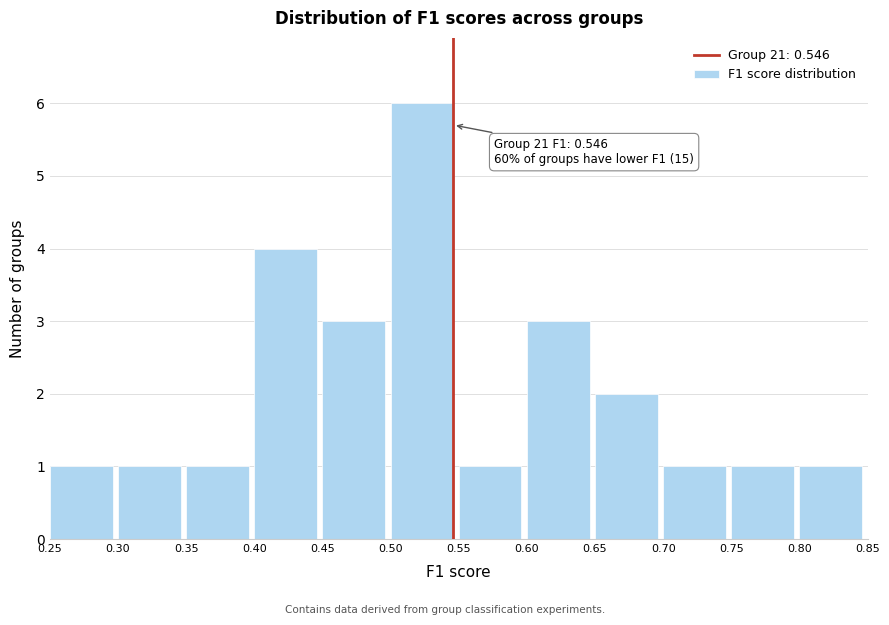

Which range on the x-axis has the tallest bar?

0.50 to 0.55